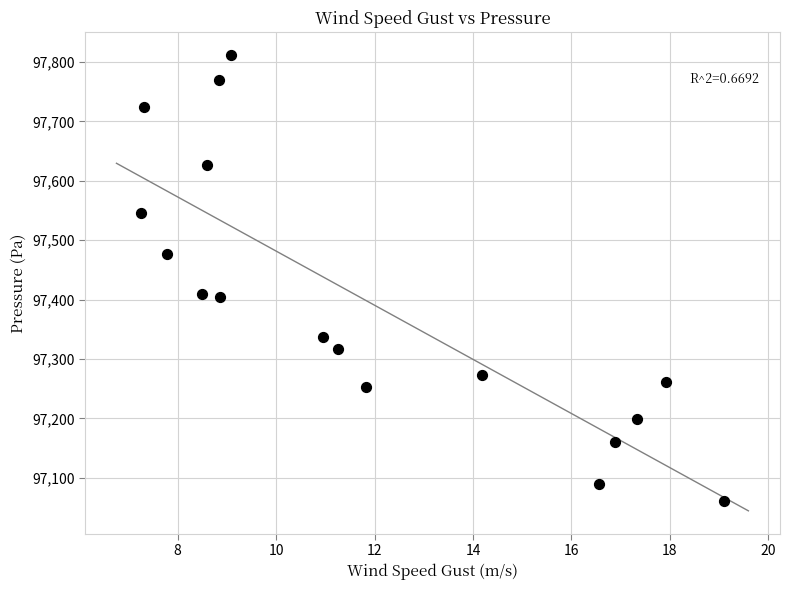

What is the range of Y values (max minus min)?

750.0